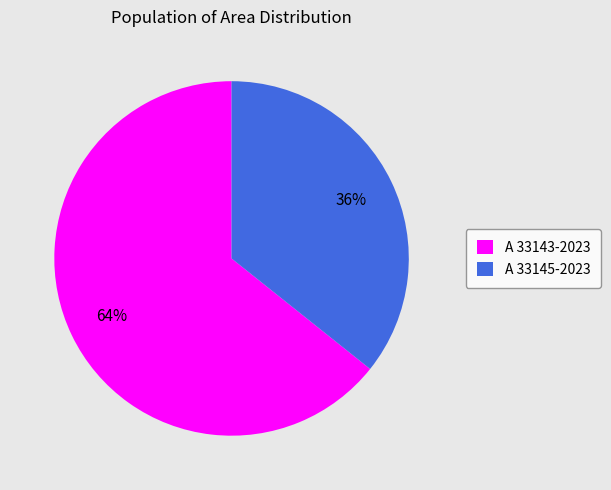

Rank the categories by value from lowest to highest.

A 33145-2023, A 33143-2023